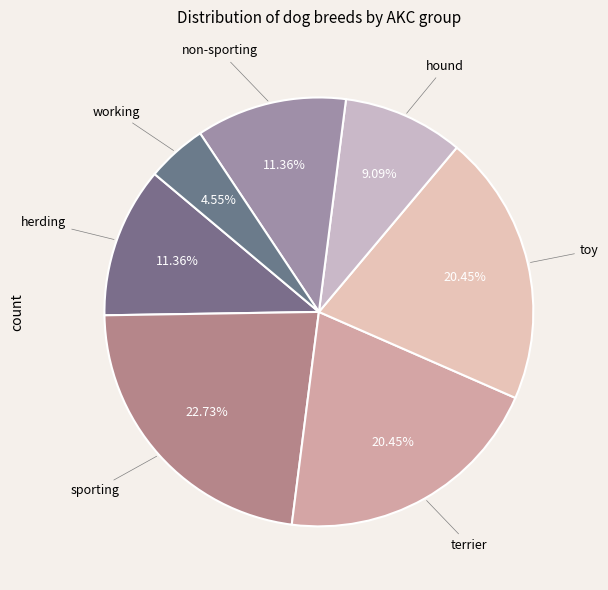

How many slices are in this pie chart?

7